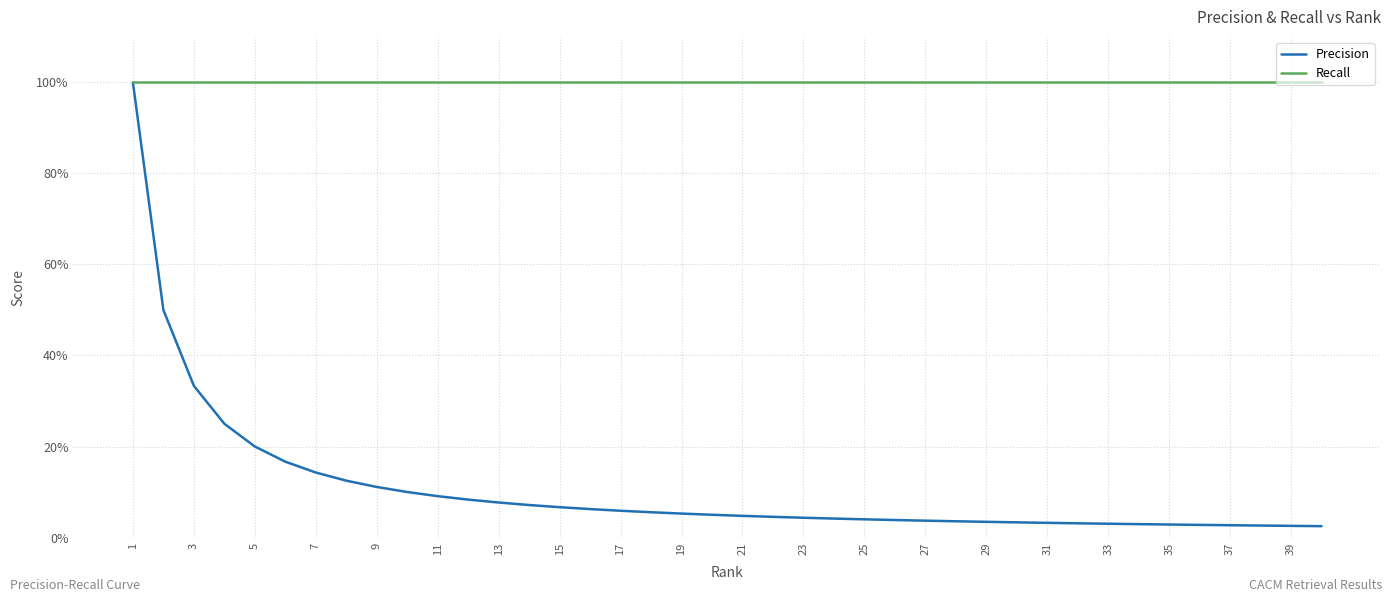

What are all the series names shown in the legend?

Precision, Recall